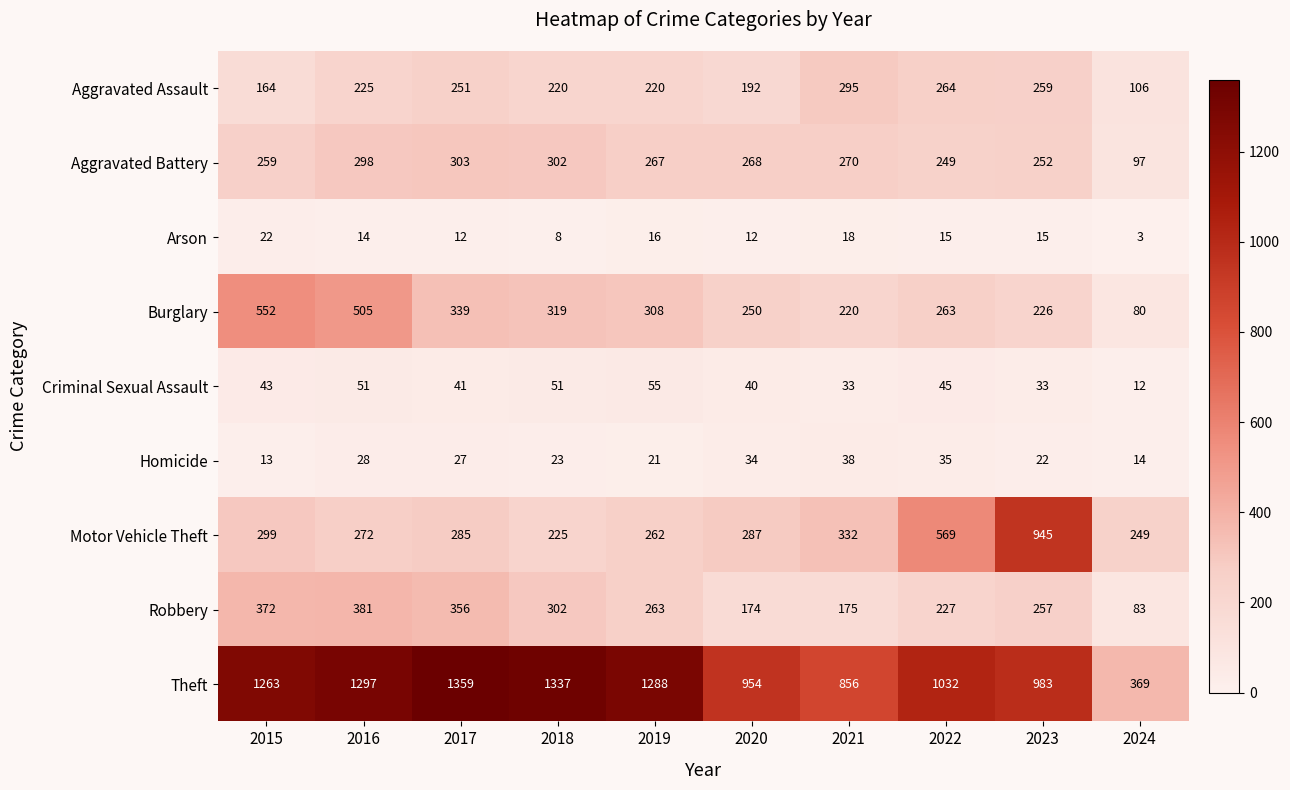

Which series has the largest range (max minus min)?

Theft